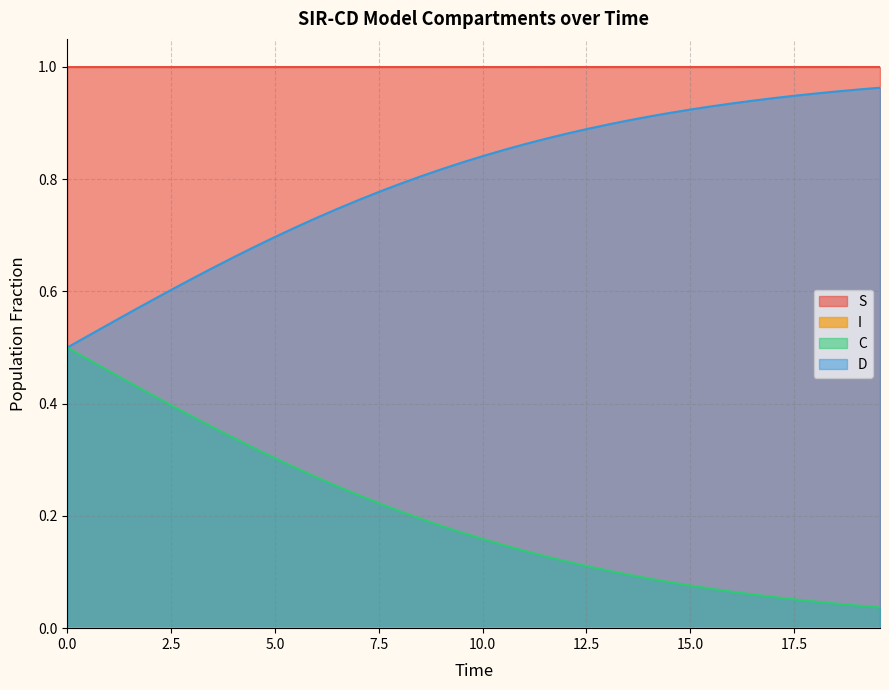

Is the value of D at 30 greater than the value of C at 17.5?

Yes